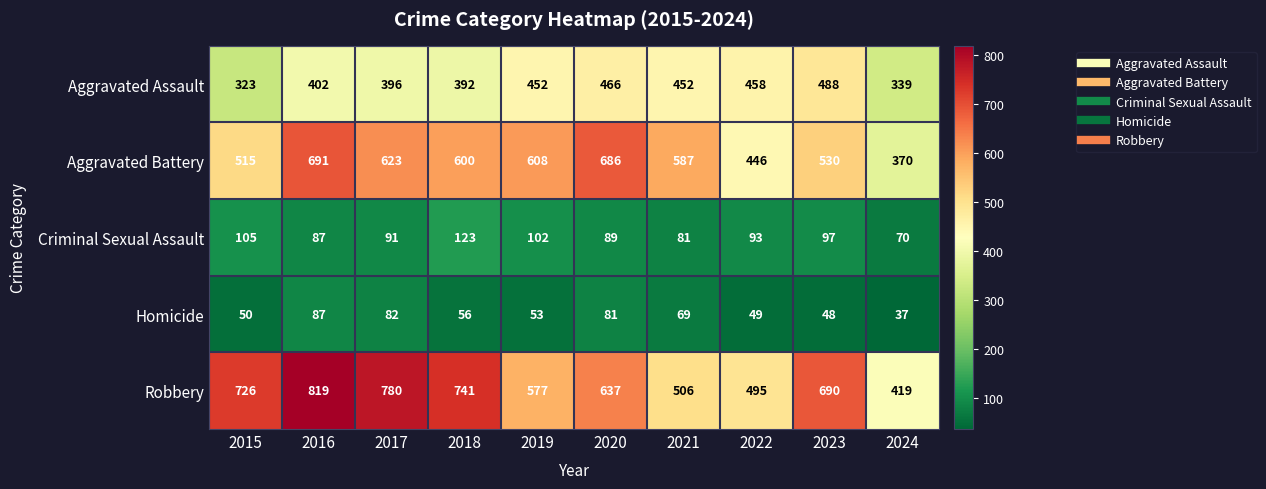

At which category is the sum across all series the highest?

2016